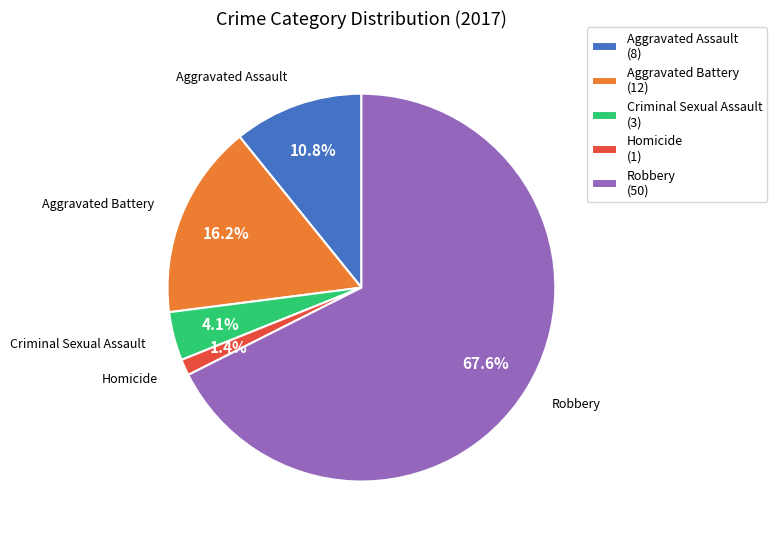

Count the number of slices in the pie.

5